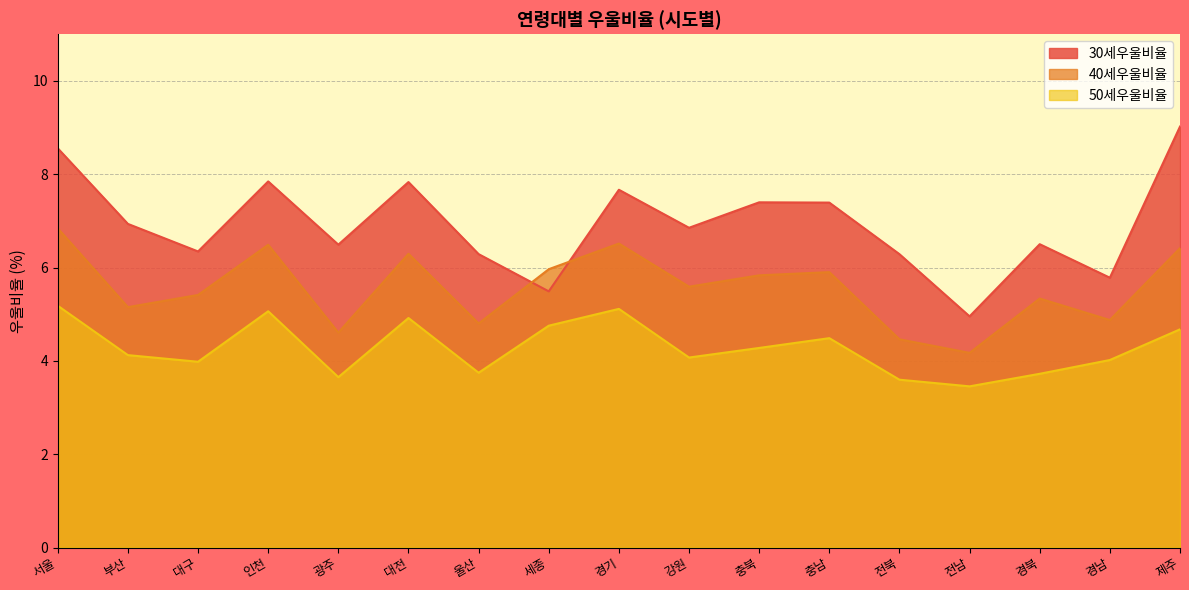

True or false: 30세우울비율 has a value of 6.9 at 강원.

True